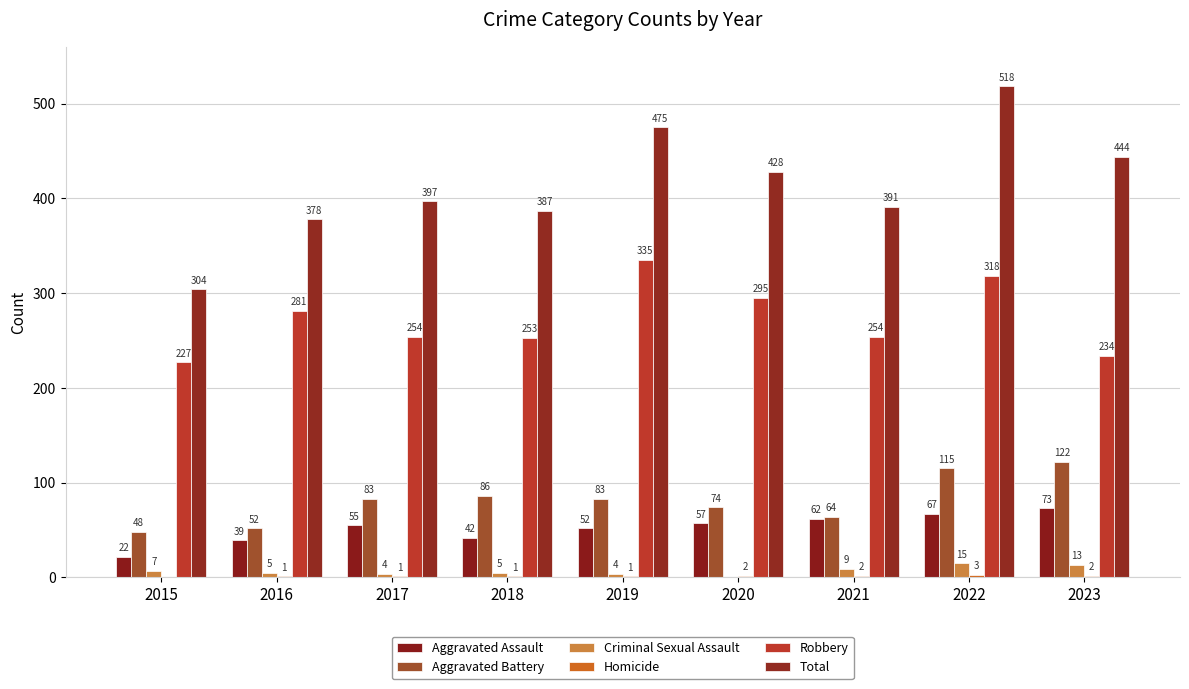

Does the chart contain stacked bars?

No